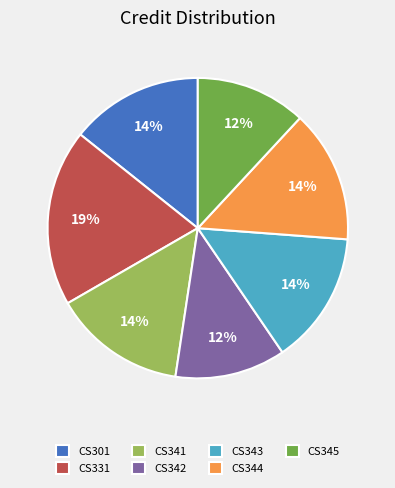

What percentage is the CS331 slice, to the nearest percent?

19%